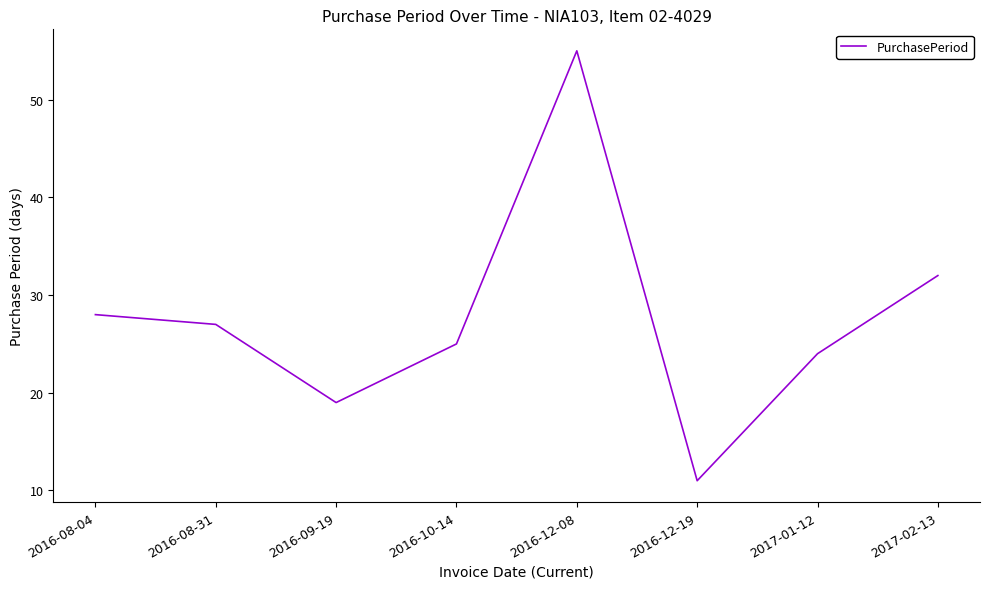

Which has a higher value, 2016-12-19 or 2017-02-13?

2017-02-13